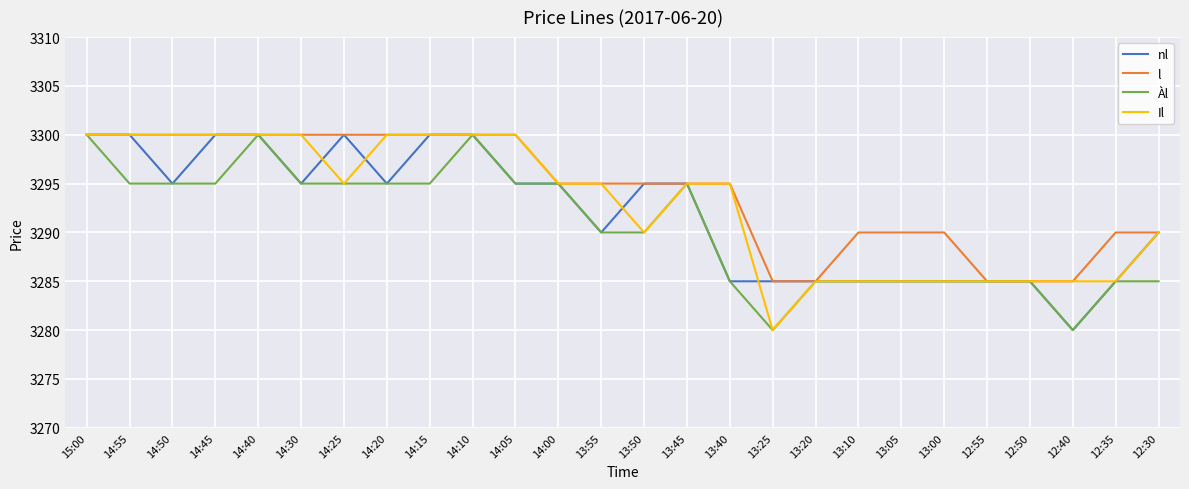

What is the average value of the l series?

3294